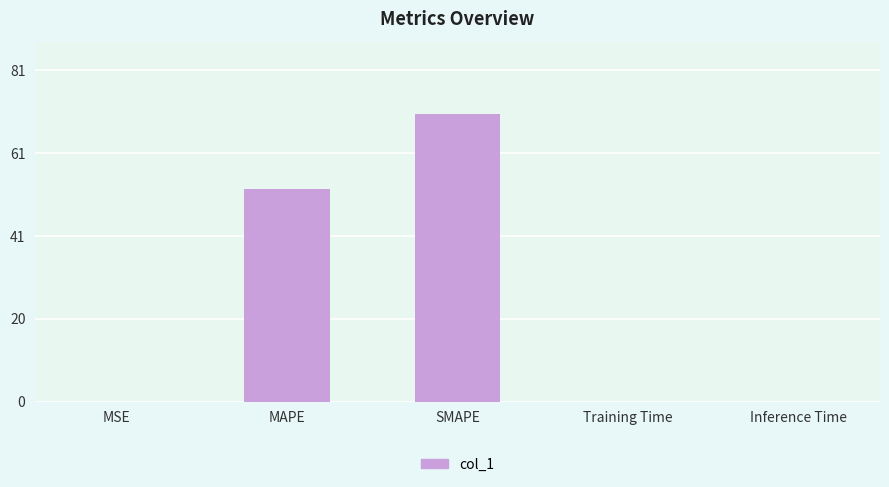

Are the bars grouped side by side (vs. stacked)?

No